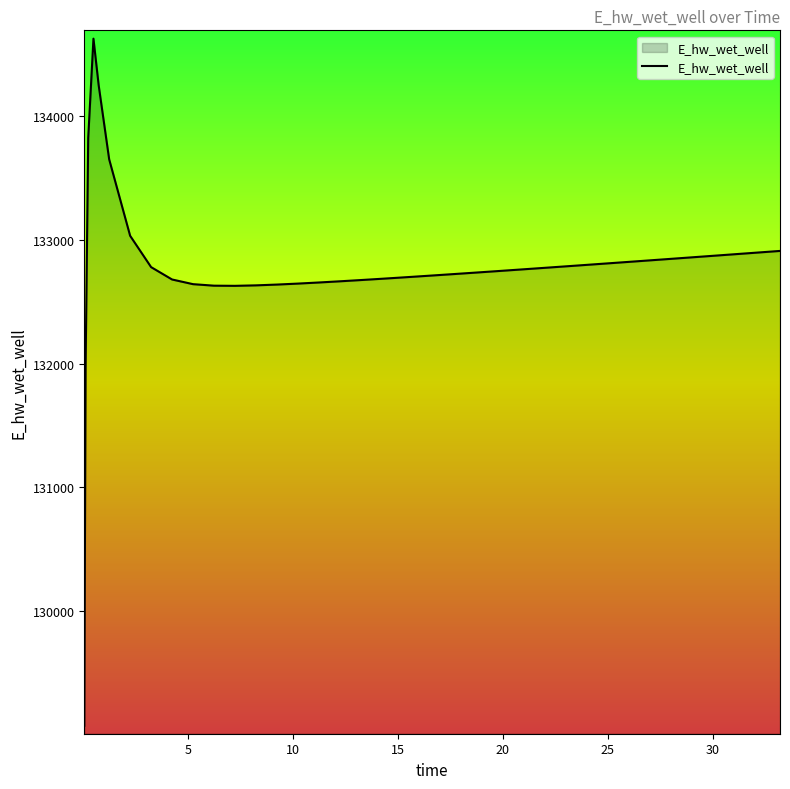

What is the smallest value displayed?

129070.3